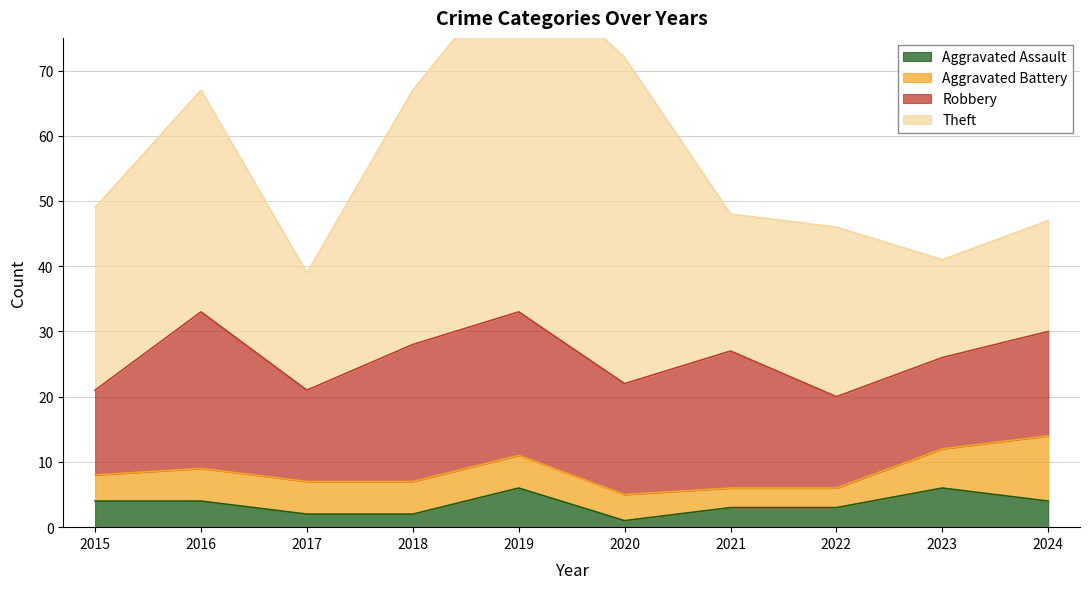

Reading right to left, list all the values displayed in this chart.

Aggravated Assault: 2024=4	2023=6	2022=3	2021=3	2020=1	2019=6	2018=2	2017=2	2016=4	2015=4
Aggravated Battery: 2024=10	2023=6	2022=3	2021=3	2020=4	2019=5	2018=5	2017=5	2016=5	2015=4
Robbery: 2024=16	2023=14	2022=14	2021=21	2020=17	2019=22	2018=21	2017=14	2016=24	2015=13
Theft: 2024=17	2023=15	2022=26	2021=21	2020=50	2019=54	2018=39	2017=18	2016=34	2015=28